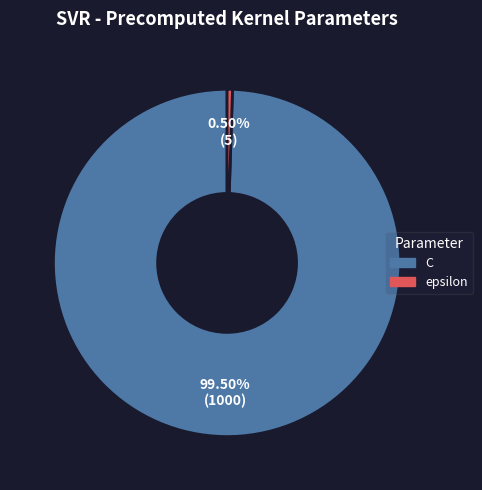

Is the sum of epsilon and C greater than half?

Yes